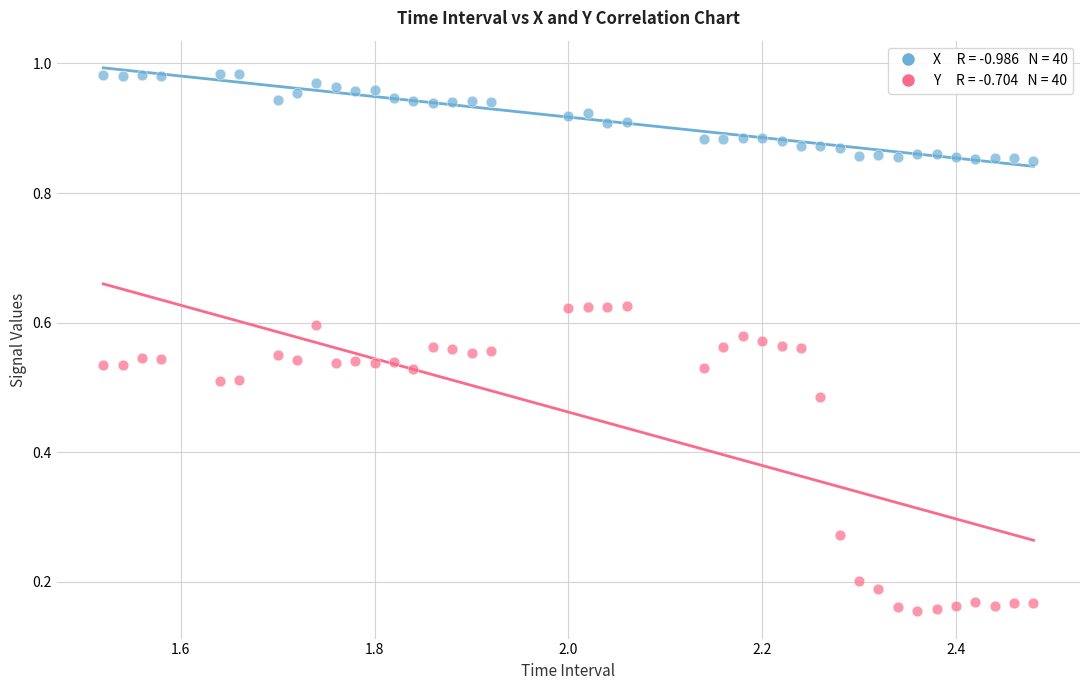

Across all data points, what is the range of Y values (max minus min)?

0.8